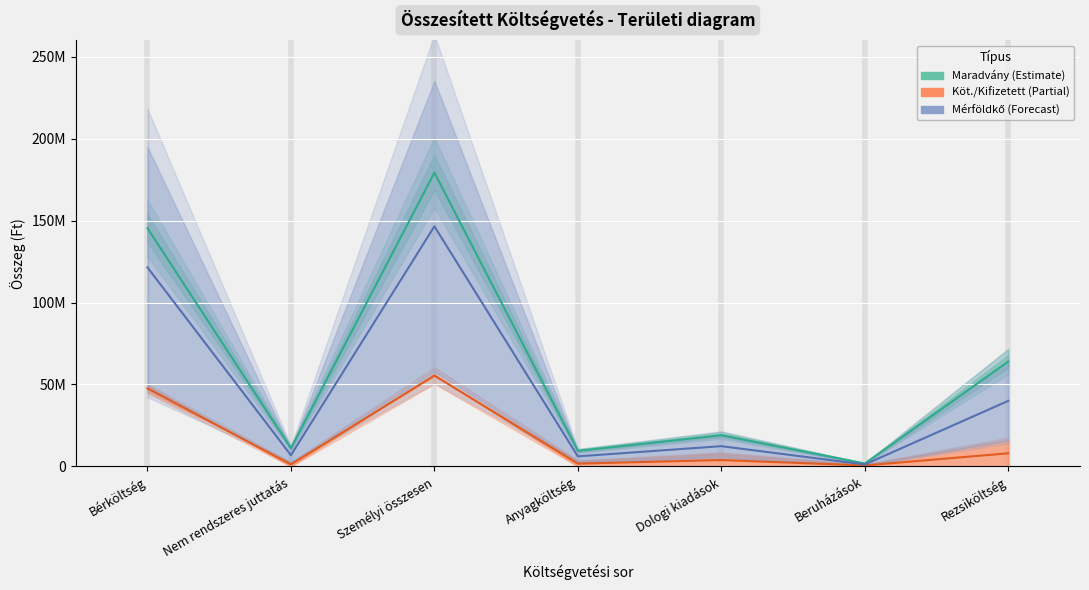

In Maradvány (Estimate), how many points are lower than both neighbors (excluding endpoints)?

3